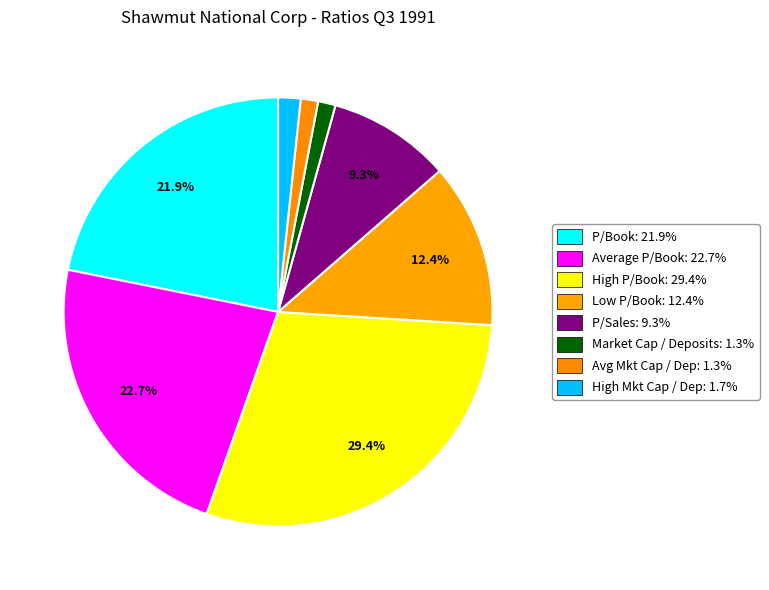

To the nearest percent, what portion does Average P/Book represent?

23%